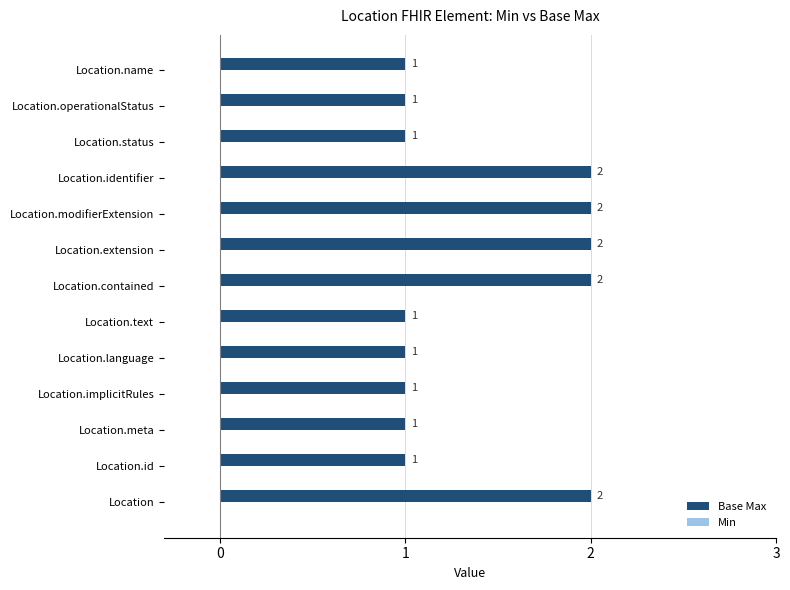

Are the bars grouped side by side (vs. stacked)?

No